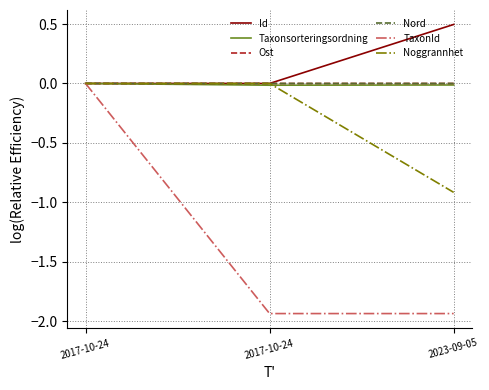

Where is Noggrannhet nearest to the value 0?

2017-10-24